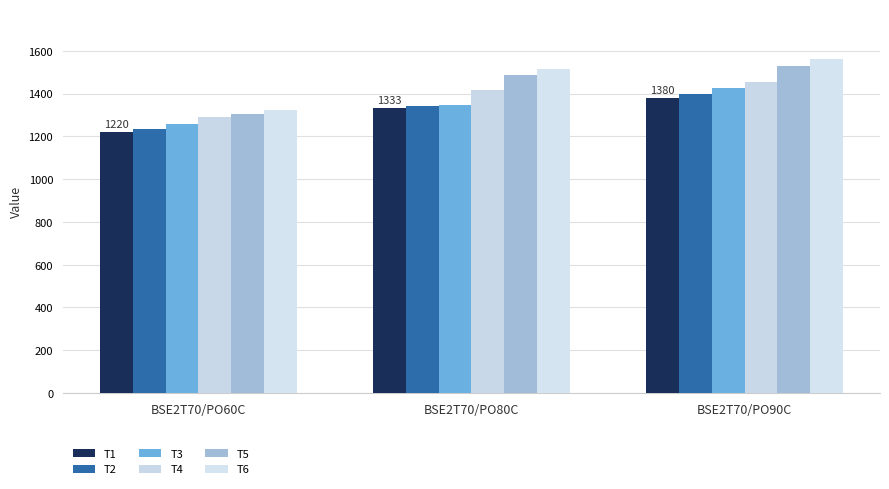

Reading left to right, extract all data points from this chart.

T1: 1220	1333	1380
T2: 1234	1341	1400
T3: 1257	1348	1426
T4: 1291	1415	1453
T5: 1307	1489	1529
T6: 1324	1513	1561